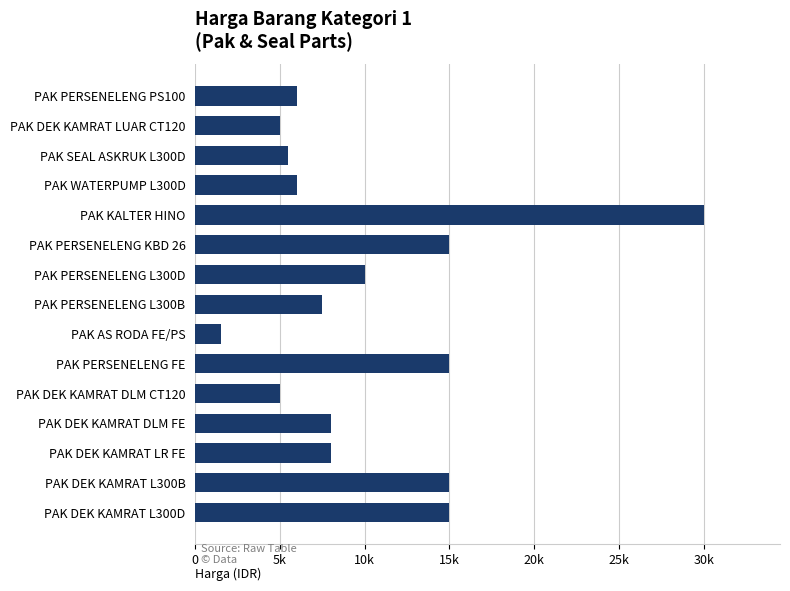

Does the chart contain any negative values?

No